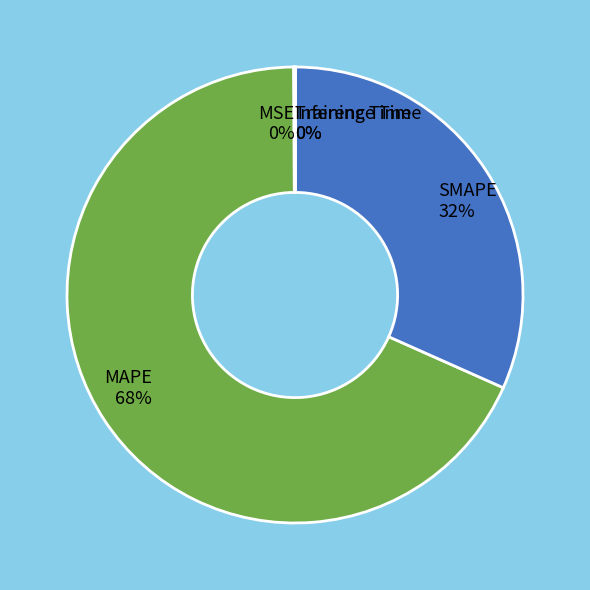

Which category has the biggest portion of the pie?

MAPE